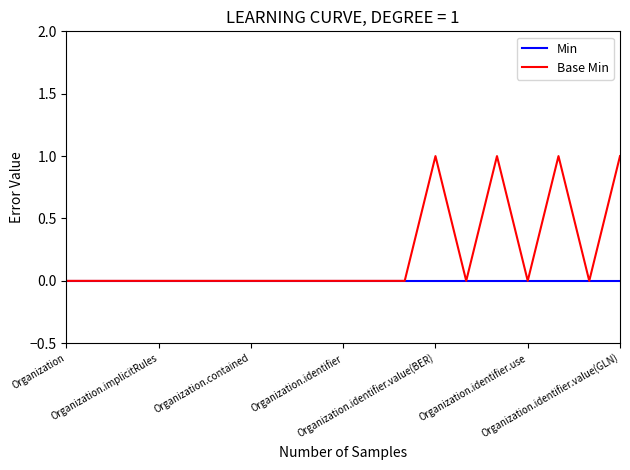

Which series has the largest total across all categories?

Base Min